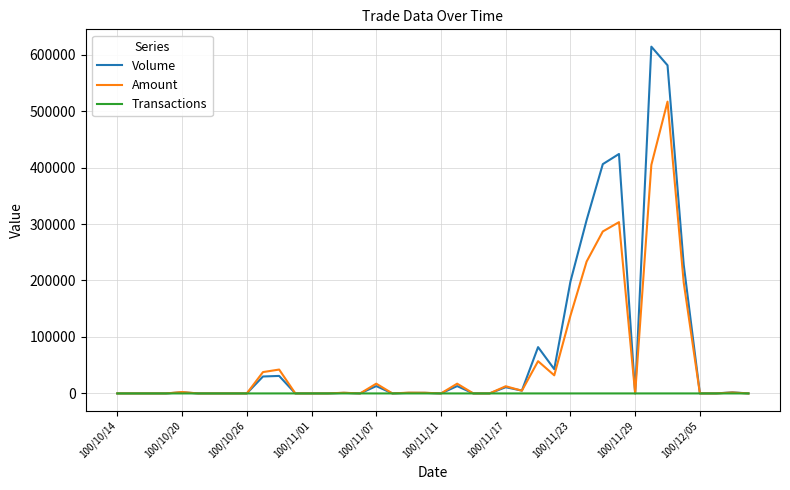

What is the maximum value for Amount?

516700